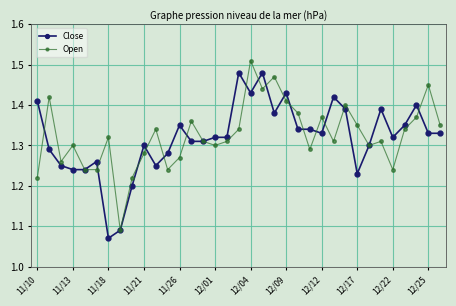

At how many categories does at least one series exceed 1?

35